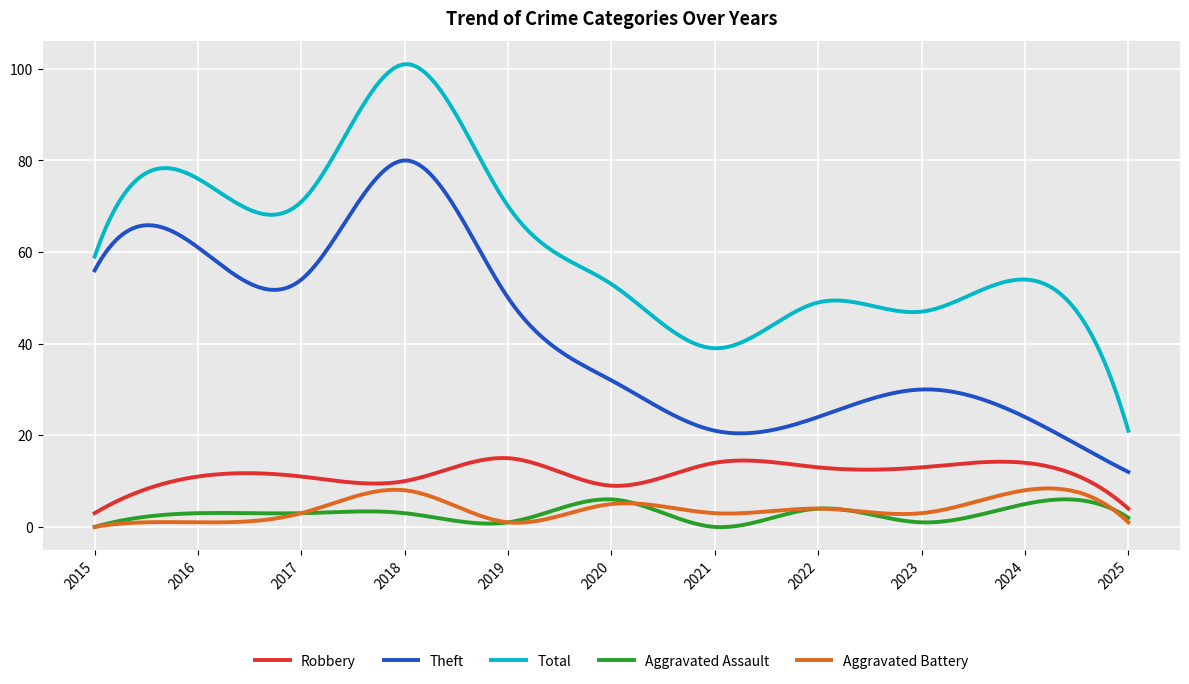

True or false: Theft and Total intersect in this chart.

False